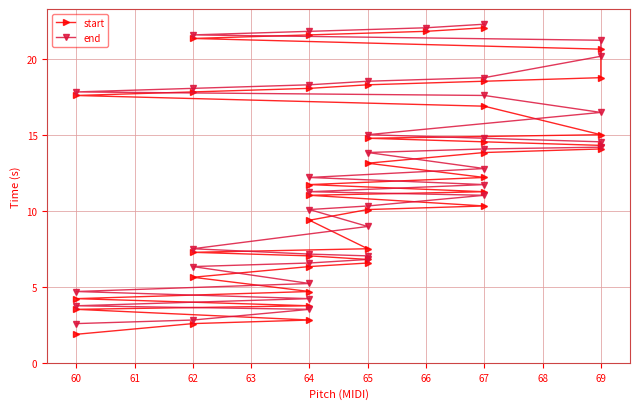

How many values in the start series exceed 12?

20